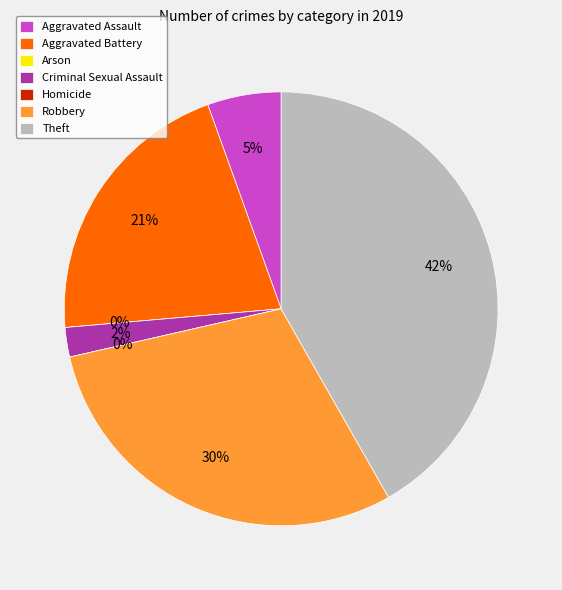

Which slice is the largest?

Theft